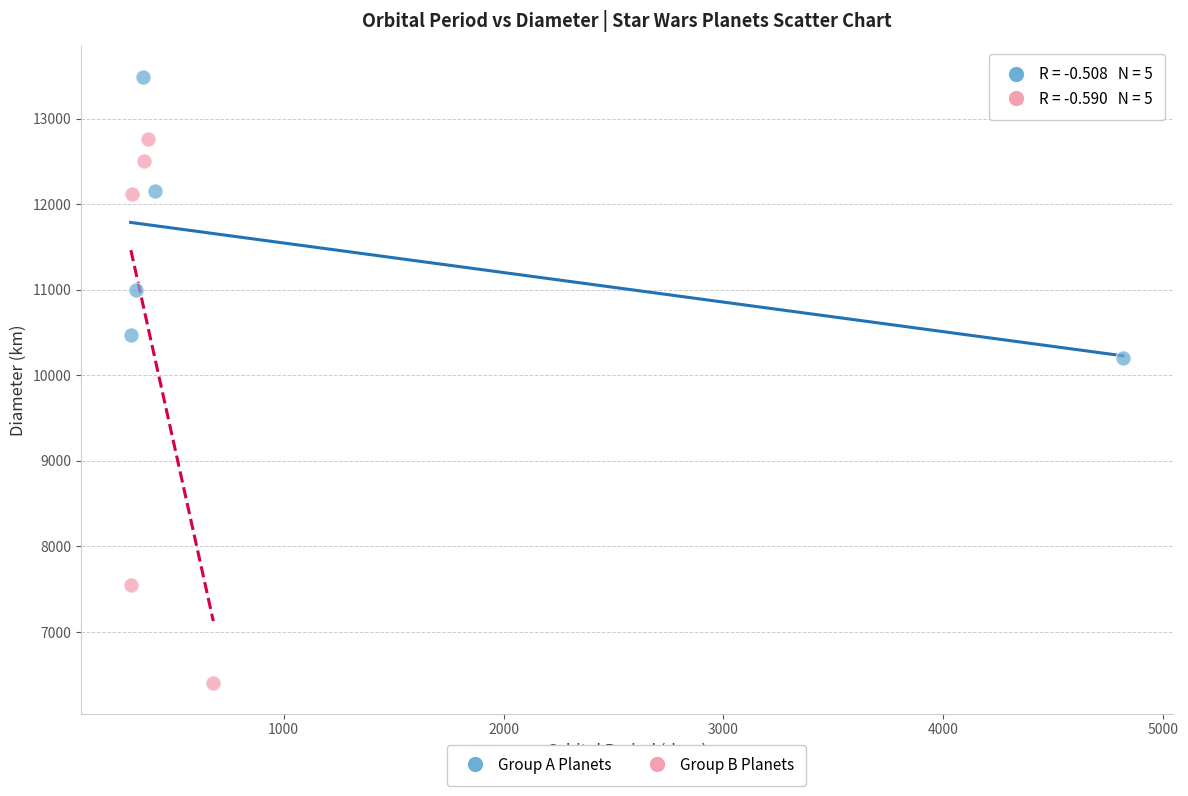

Which series has the widest spread of Y values?

Group B Planets